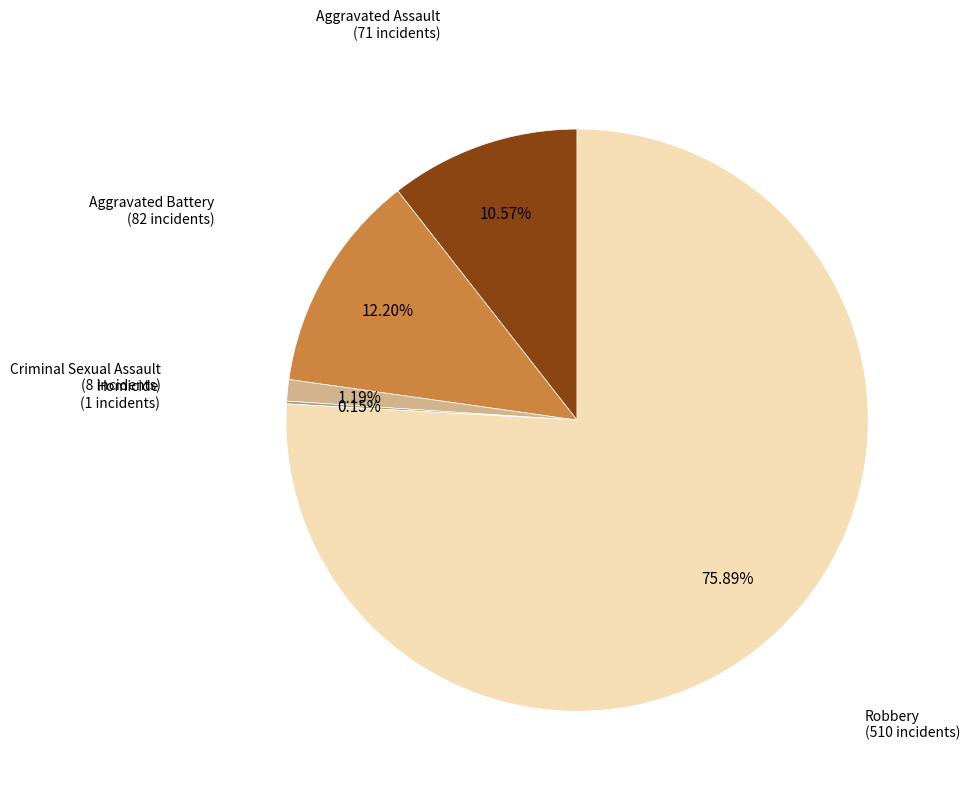

To the nearest percent, what is the average slice percentage?

20%